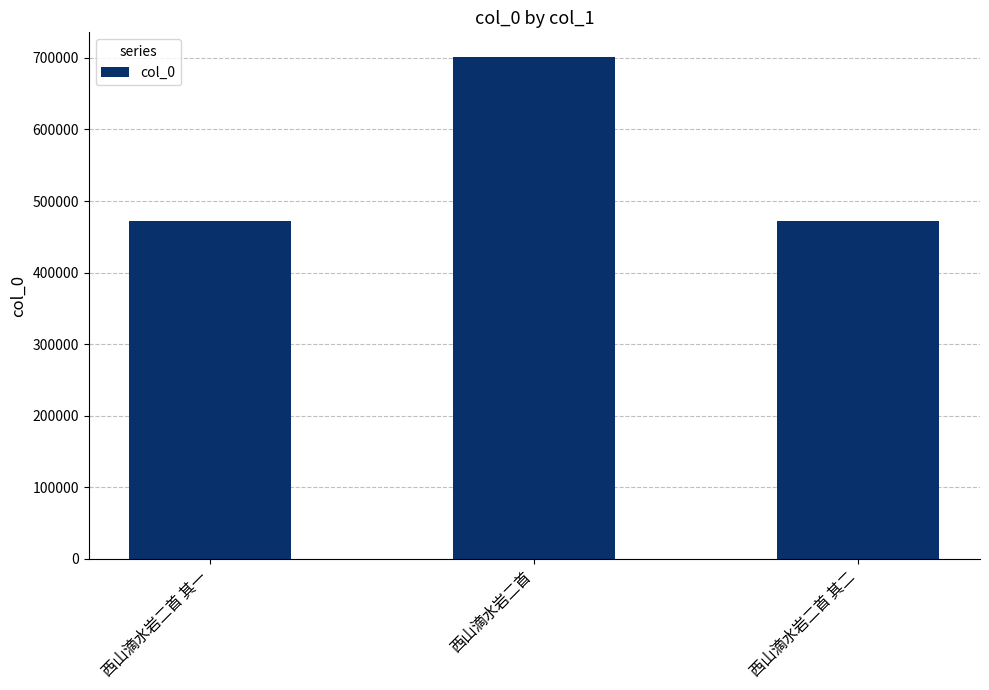

Read the value at 西山滴水岩二首.

700705